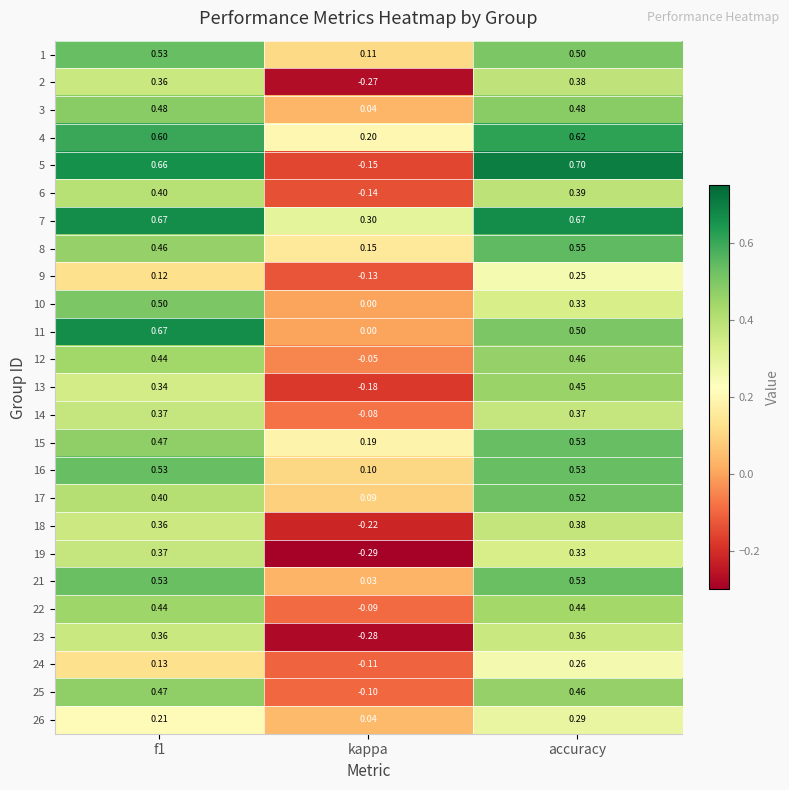

At which category is the sum across all series the highest?

accuracy